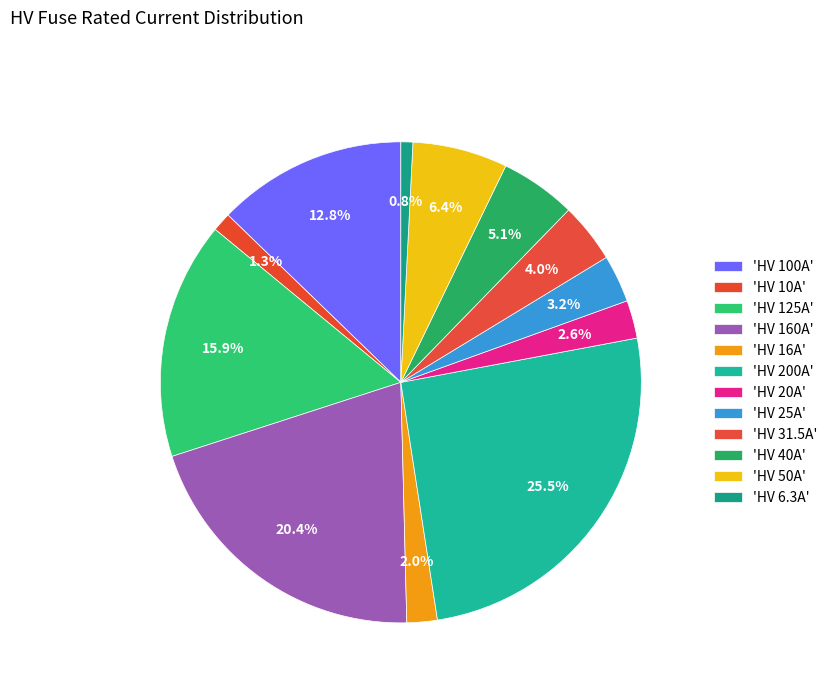

How many segments does this pie chart have?

12